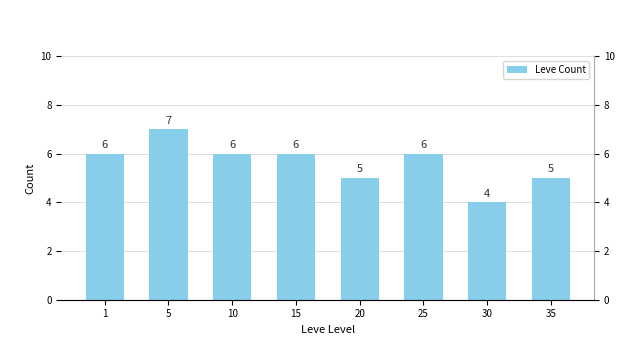

Reading left to right, extract all data points from this chart.

1=6	5=7	10=6	15=6	20=5	25=6	30=4	35=5